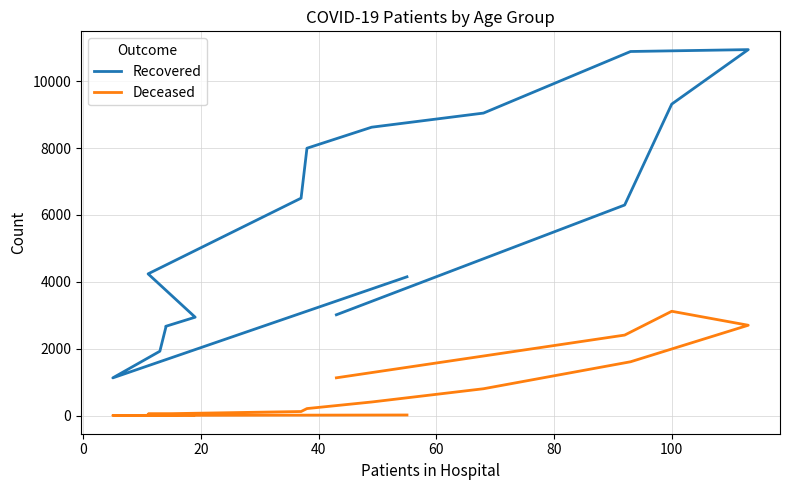

What is the difference between the maximum and minimum values in the Recovered series?

9817